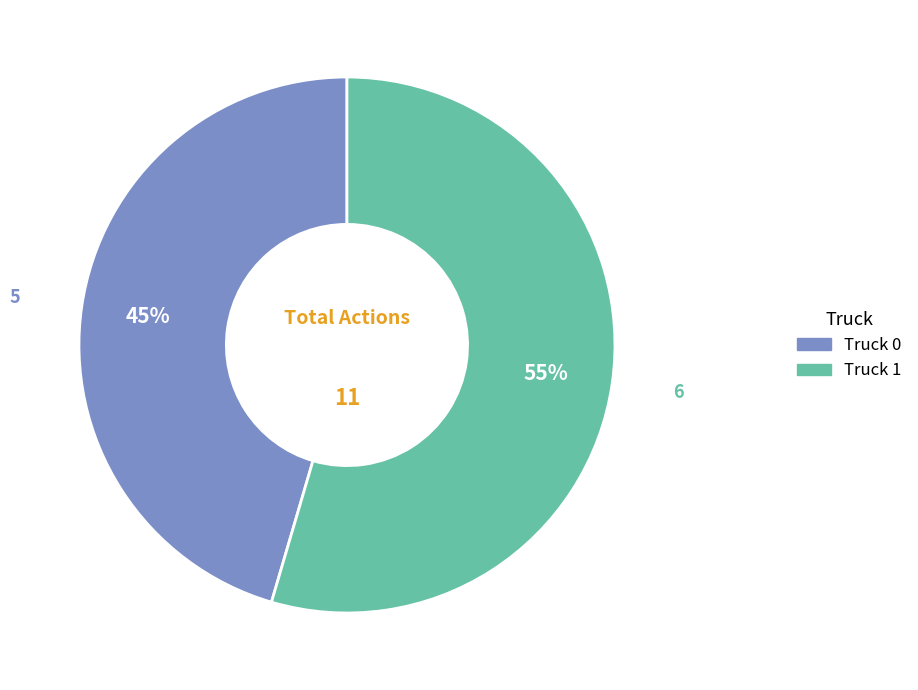

How many segments does this pie chart have?

2